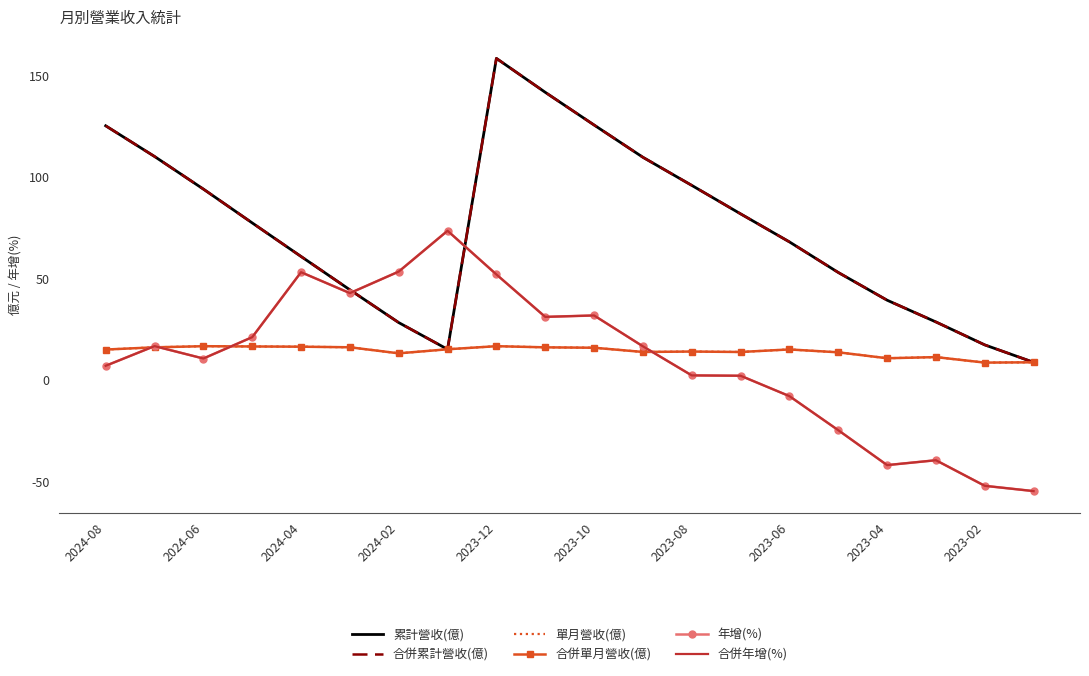

How many interior local valleys does the 合併年增(%) series have?

4